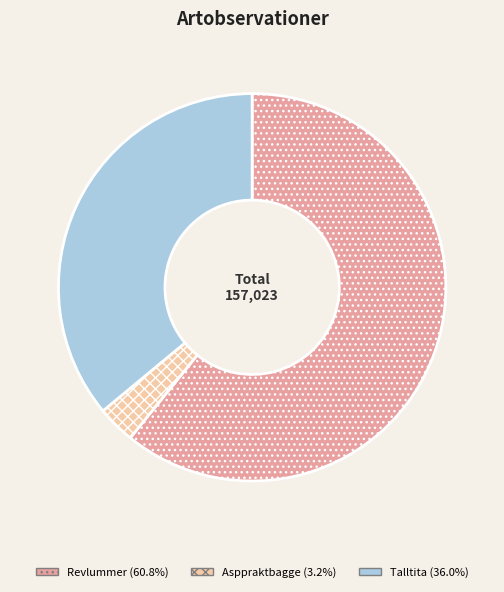

Does any single category account for the majority?

Yes